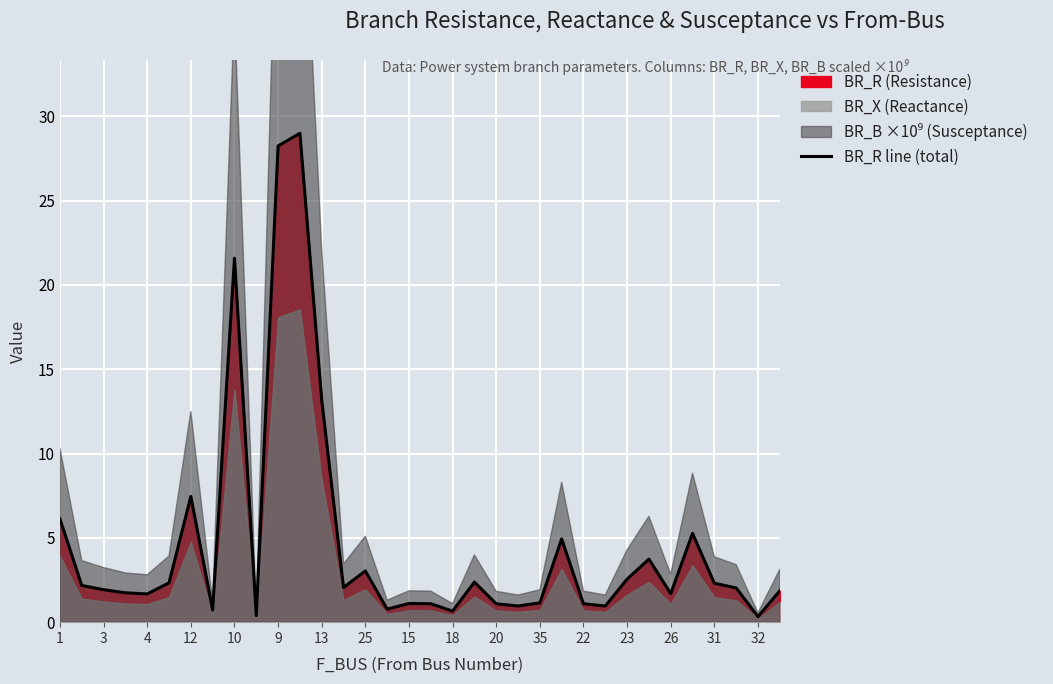

Between 25 and 13, which is larger?

13